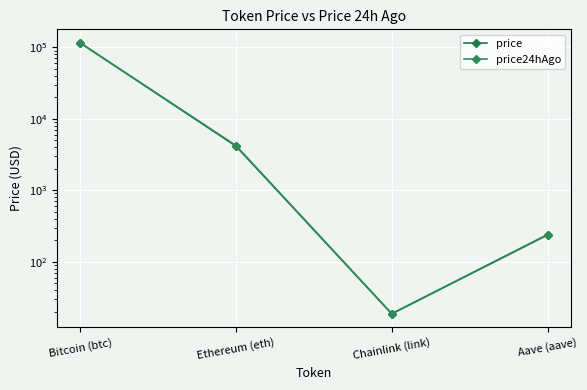

True or false: price24hAgo and price intersect in this chart.

False